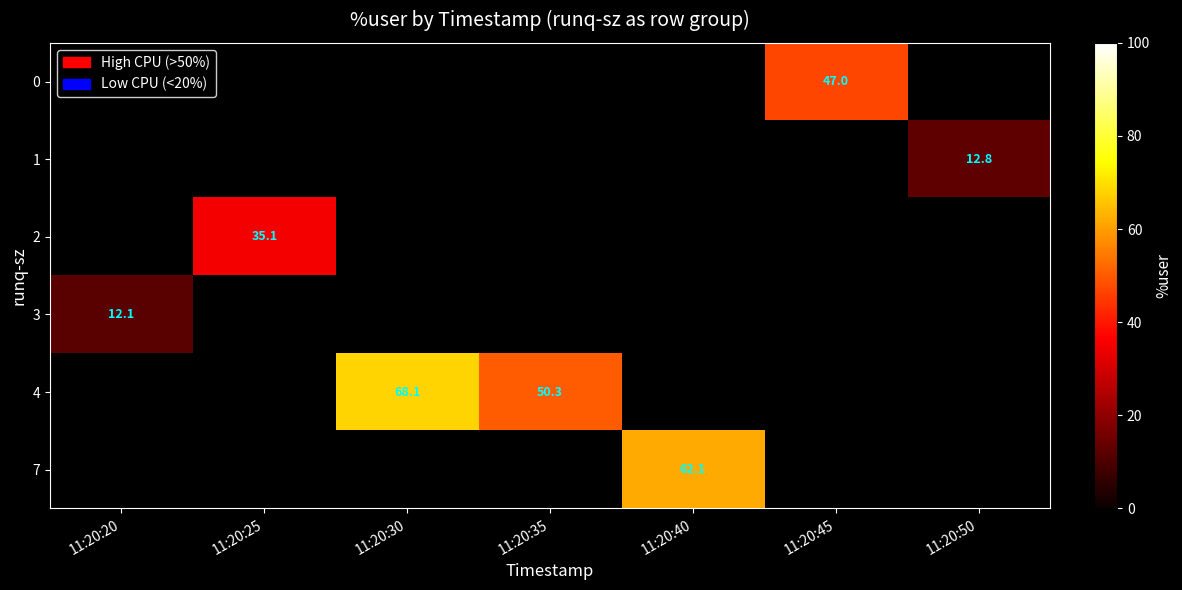

At which category does the chart reach its peak across all series?

11:20:30